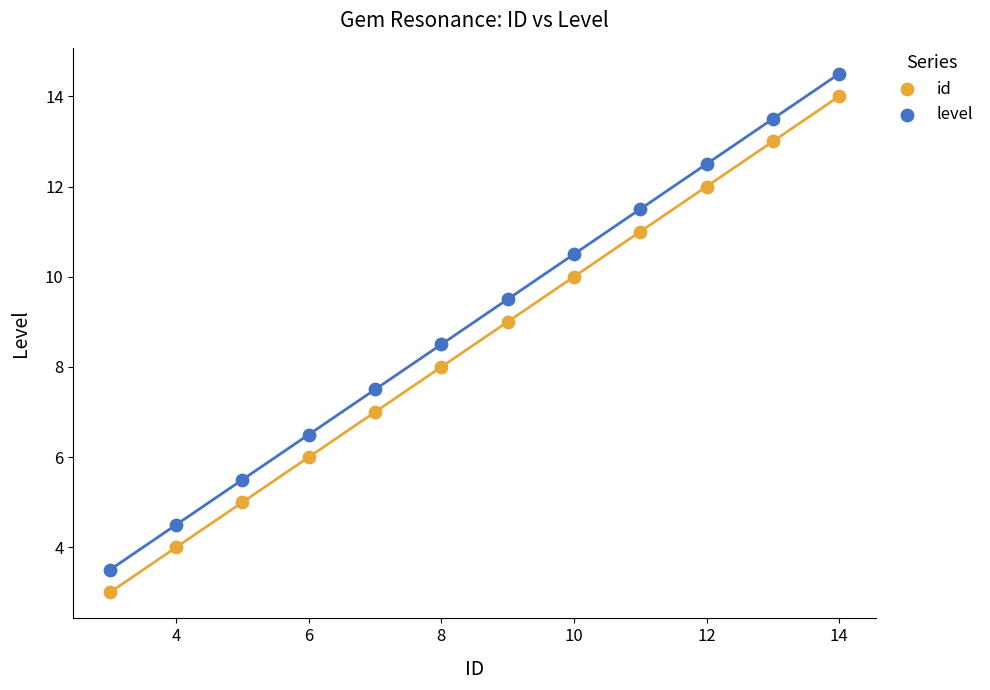

Across all data points, what is the range of X values (max minus min)?

11.0